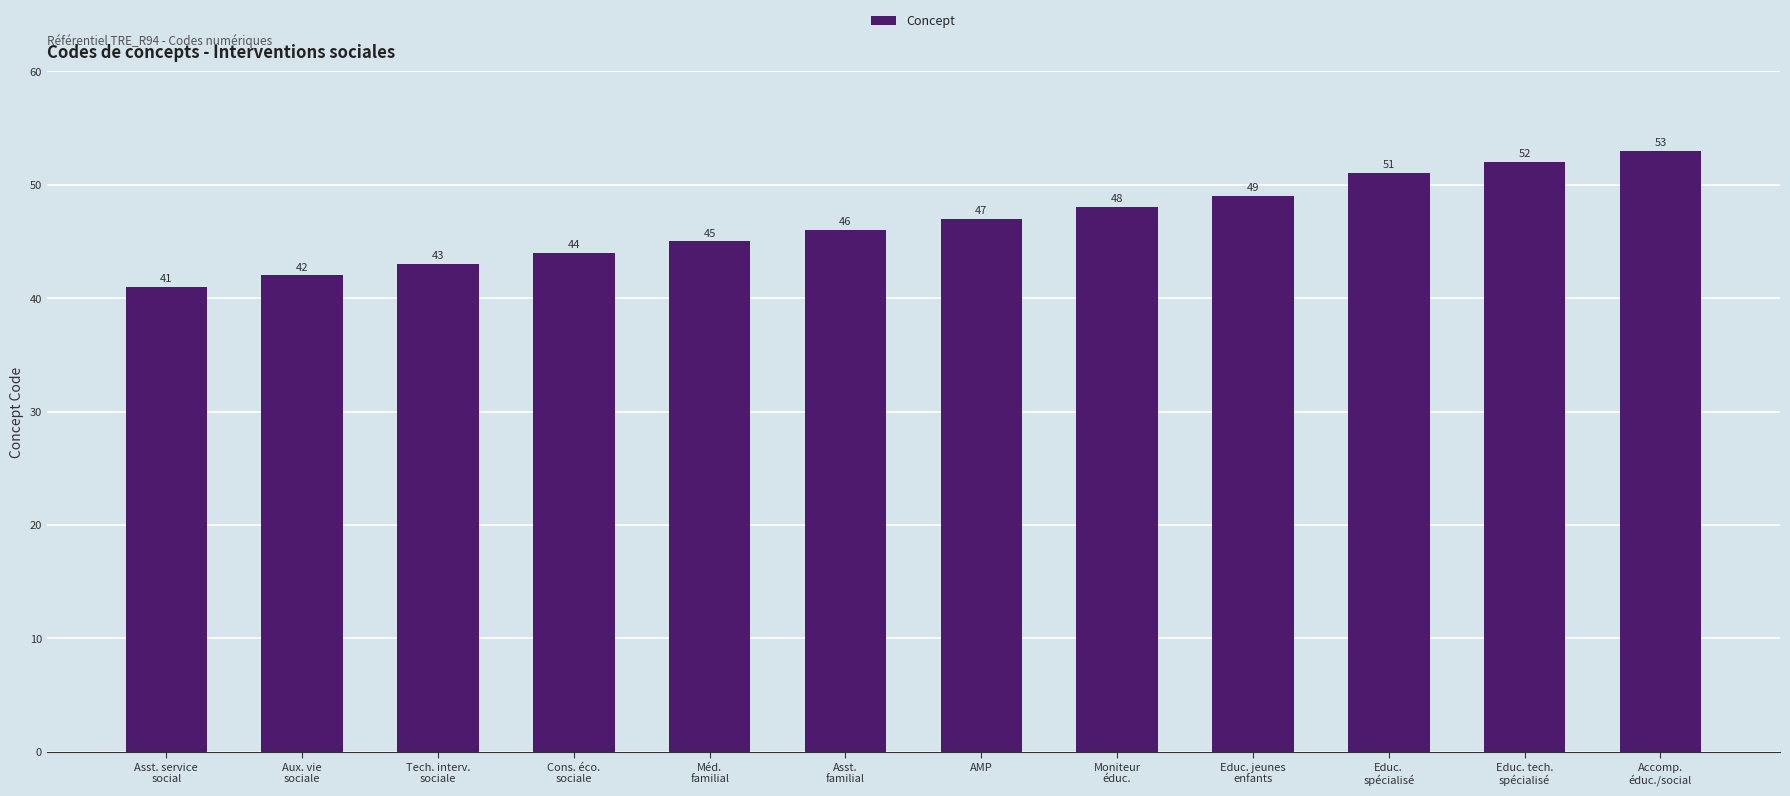

Rank the categories by value from highest to lowest.

Accomp.
éduc./social, Educ. tech.
spécialisé, Educ.
spécialisé, Educ. jeunes
enfants, Moniteur
éduc., AMP, Asst.
familial, Méd.
familial, Cons. éco.
sociale, Tech. interv.
sociale, Aux. vie
sociale, Asst. service
social